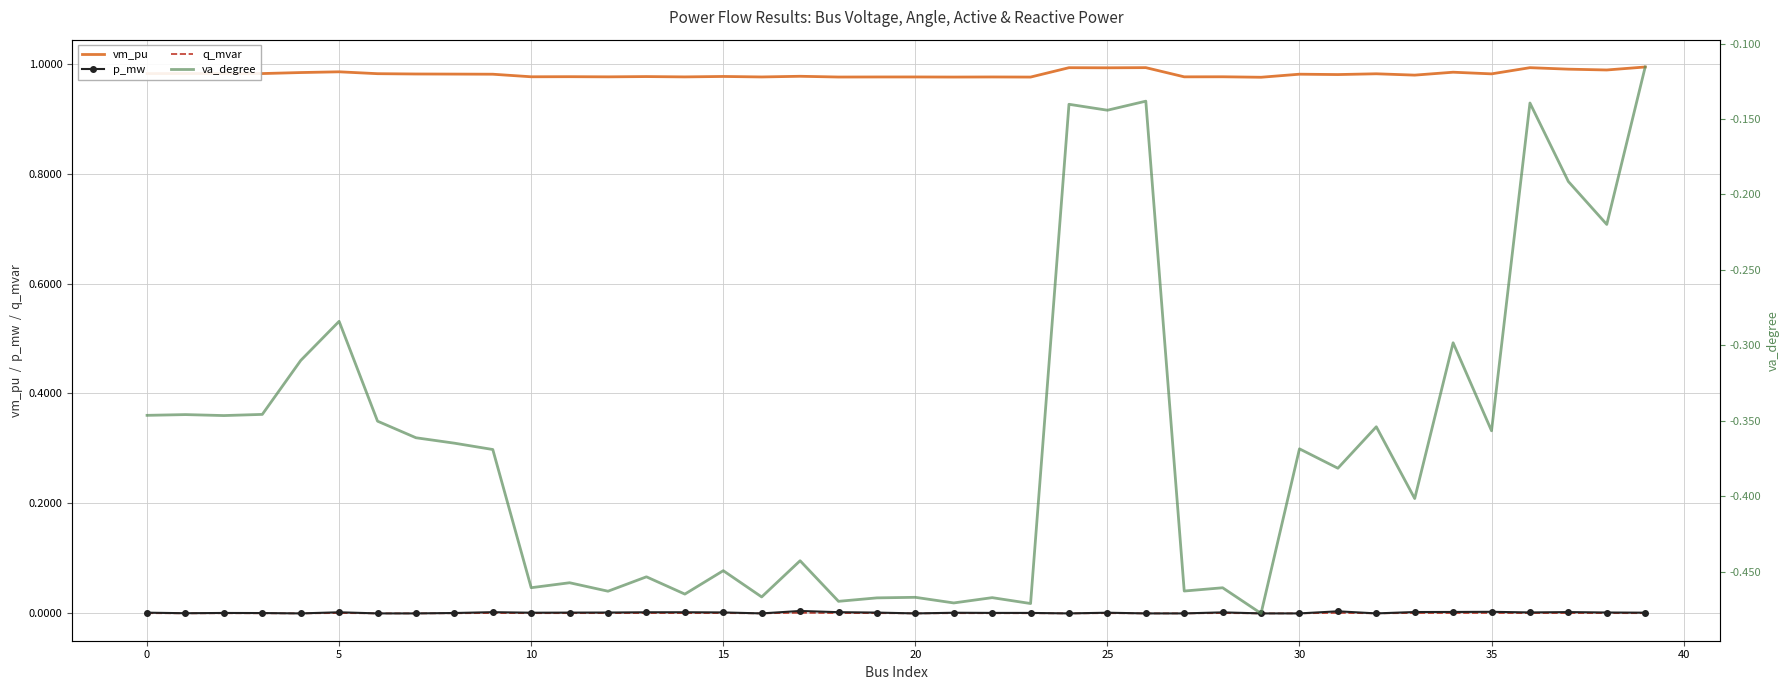

At which category is the sum across all series the highest?

39